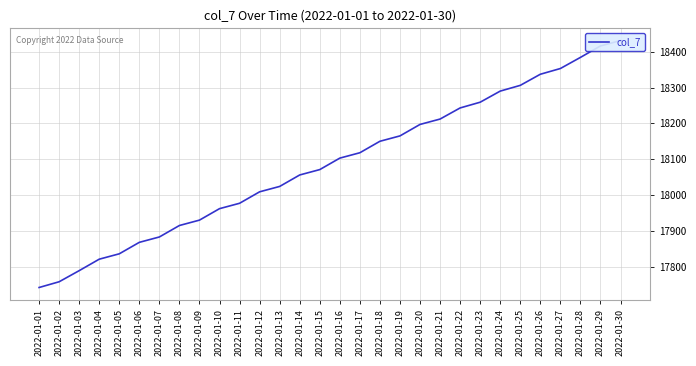

What is the value of the 6th point from the left?

17868